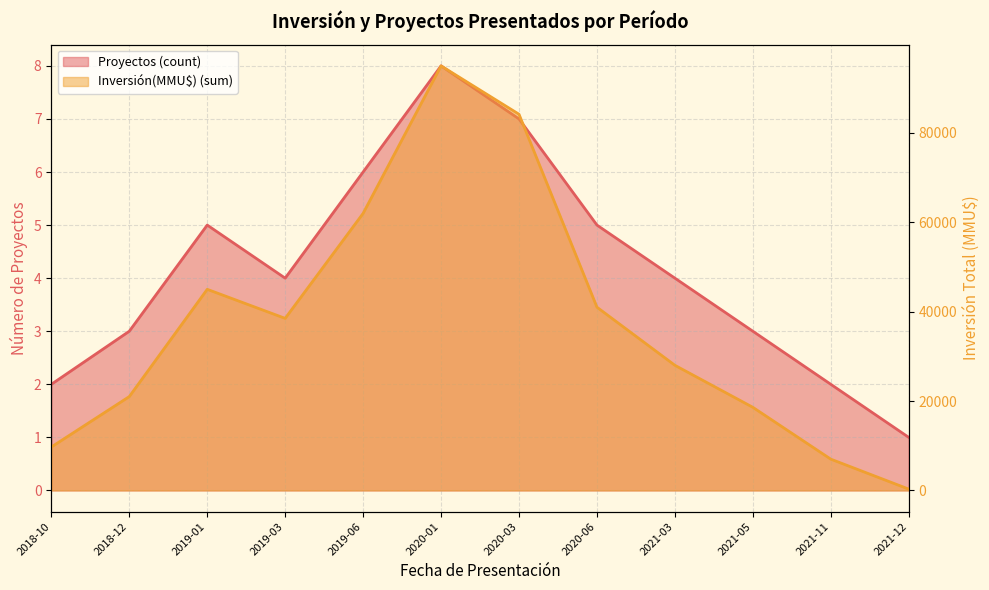

True or false: Proyectos (count) and Inversión(MMU$) (sum) cross at least once.

False